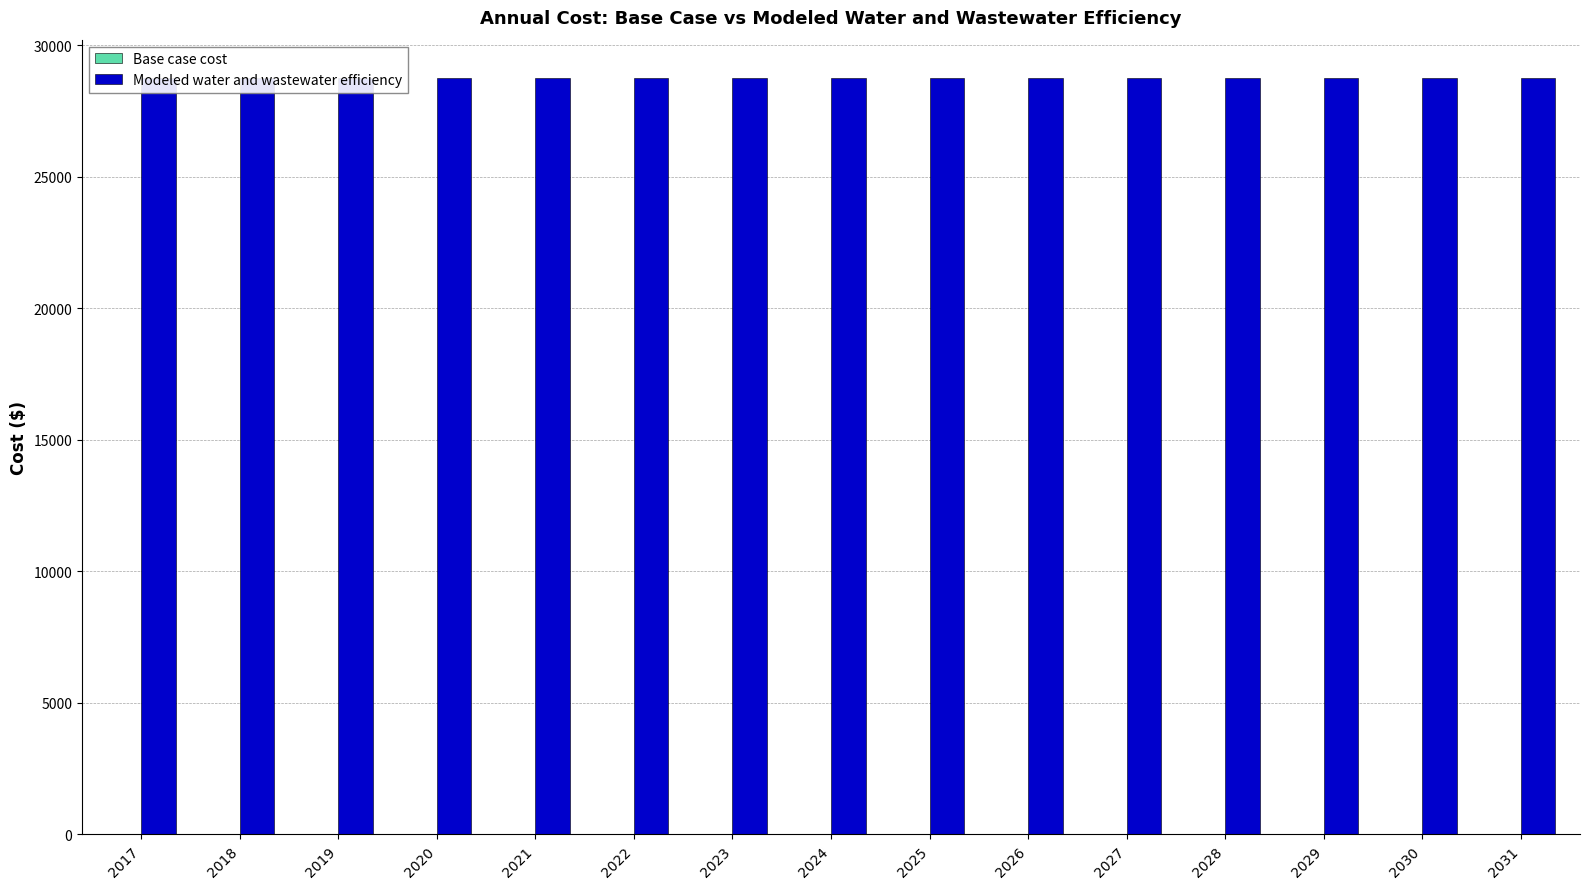

What are all the series names shown in the legend?

Base case cost, Modeled water and wastewater efficiency